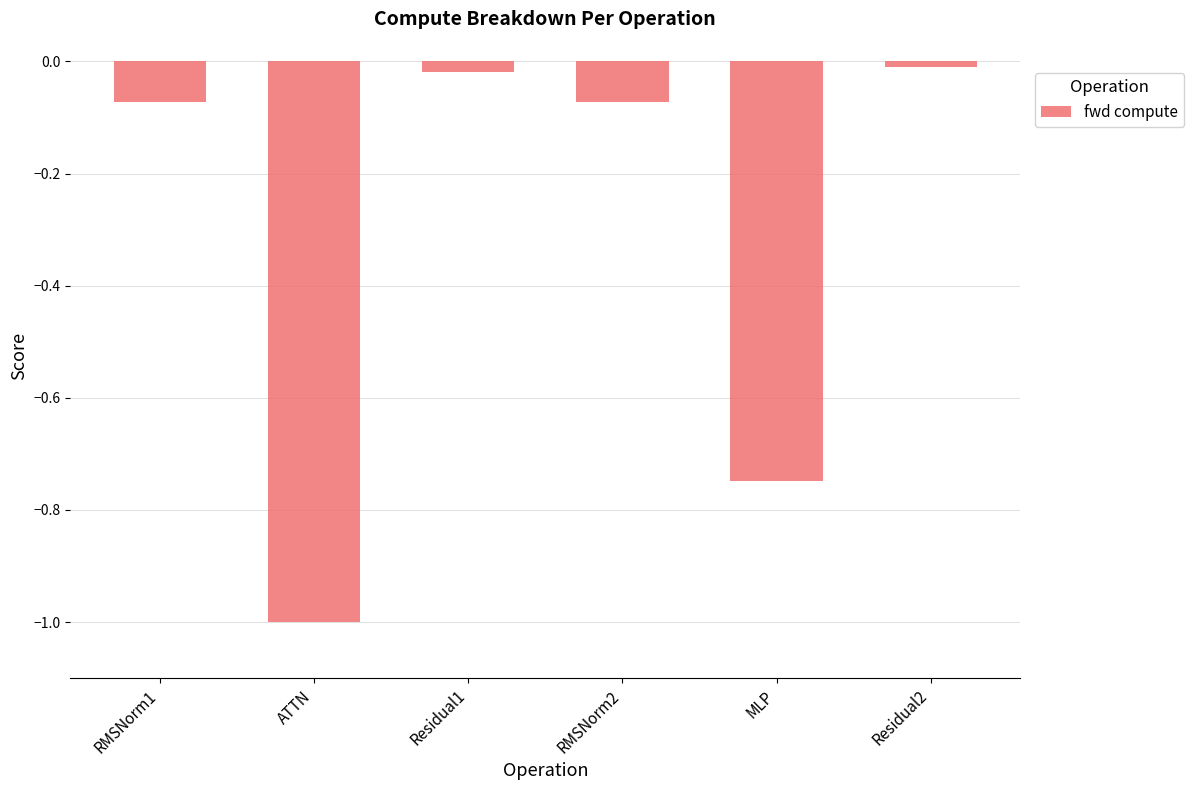

Which has a higher value, ATTN or RMSNorm1?

RMSNorm1